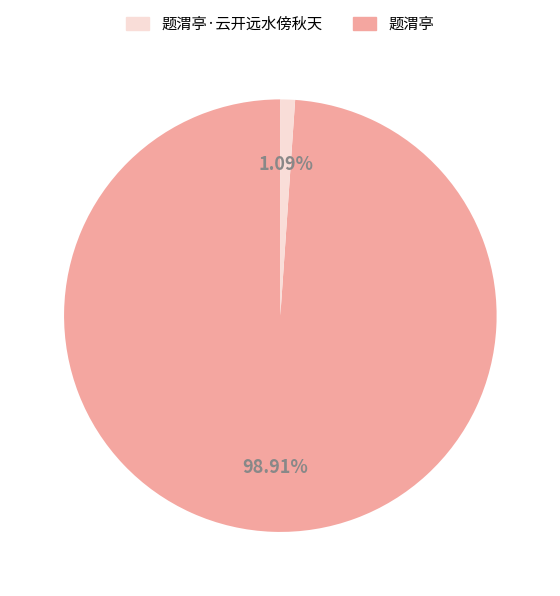

Is there a majority slice in this chart?

Yes